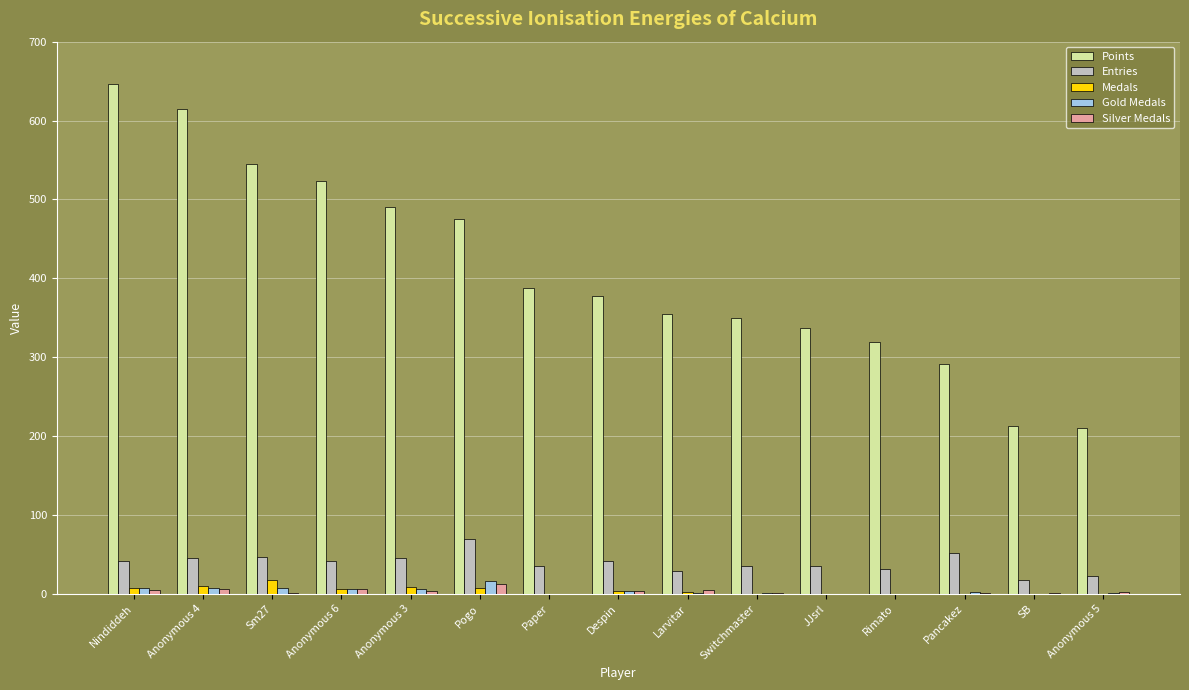

What is the highest value of the Points series?

646